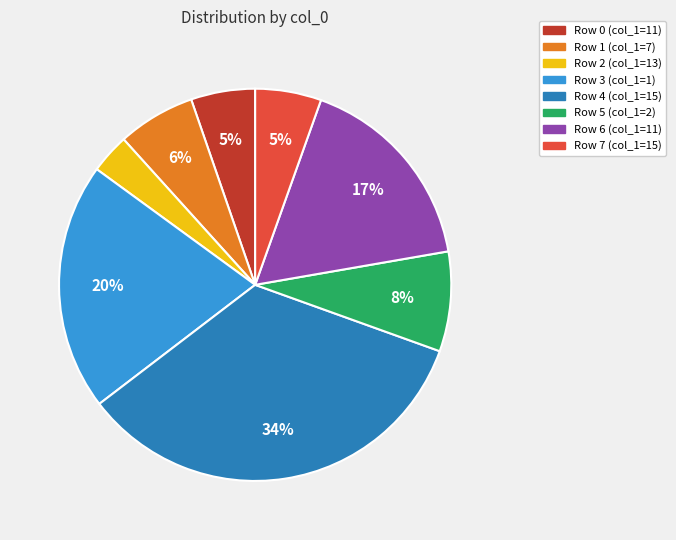

How many slices are in this pie chart?

8